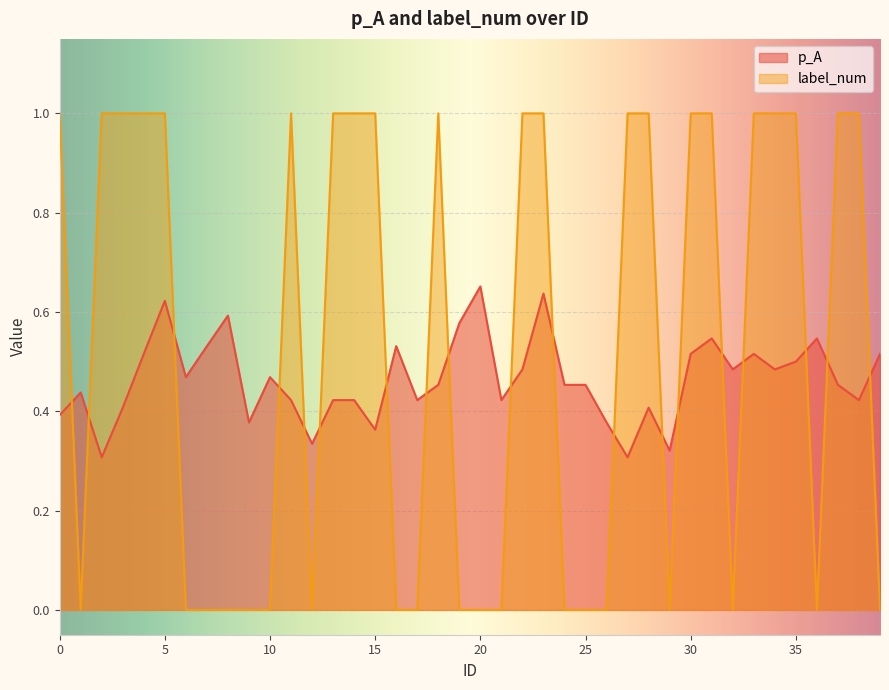

Count the number of categories in the chart.

40